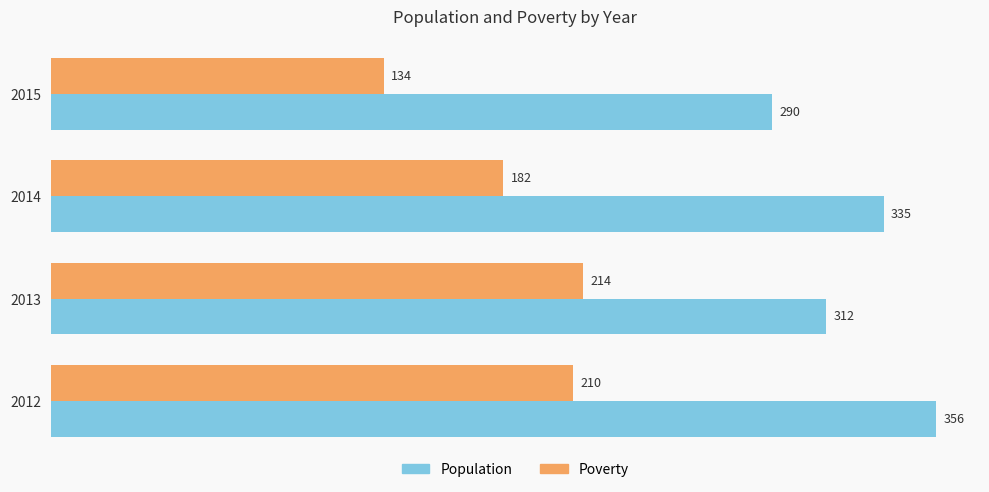

Which category has the lowest value in the Population series?

2015